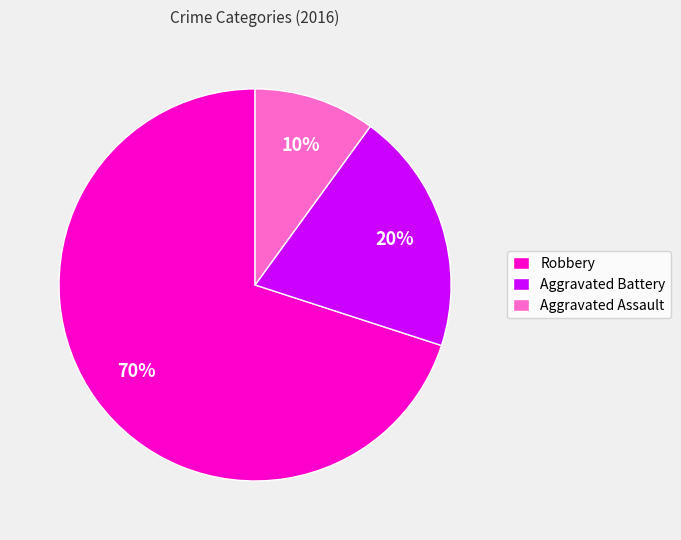

To the nearest percent, what is the combined percentage of Aggravated Assault and Aggravated Battery?

30%